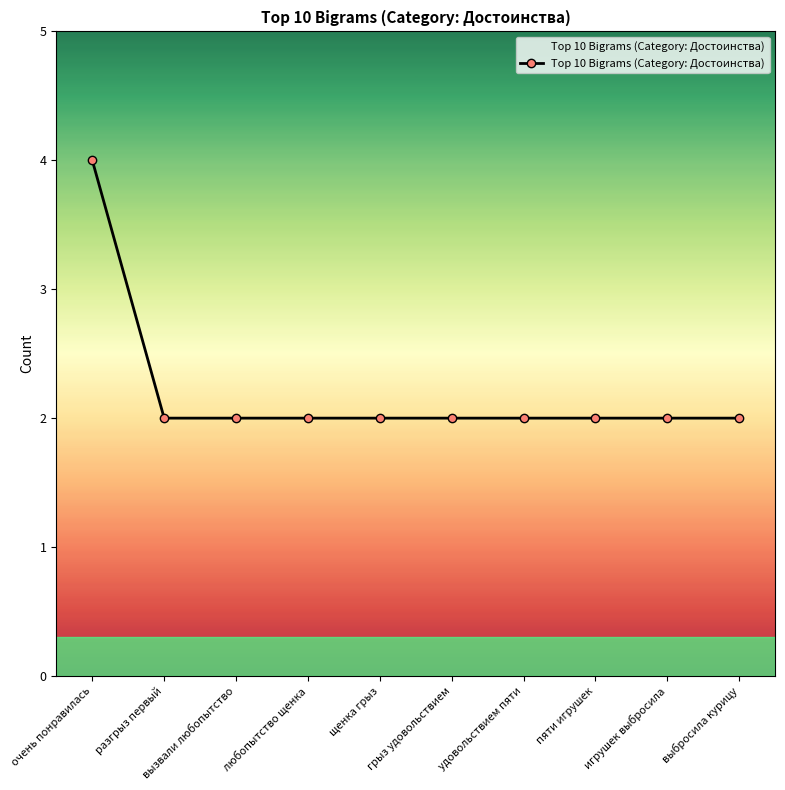

Reading left to right, list all the values displayed in this chart.

4	2	2	2	2	2	2	2	2	2